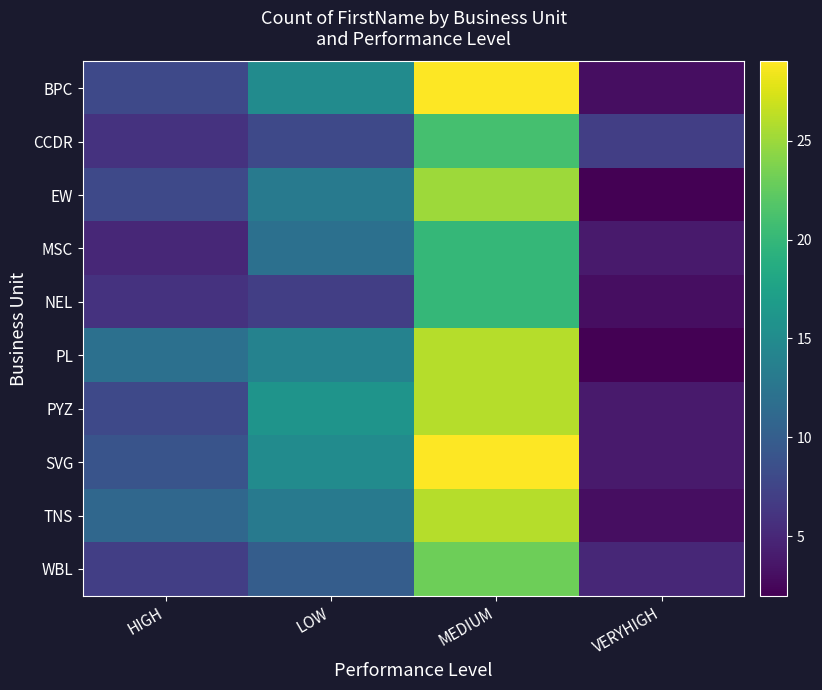

Is it true that EW equals 3 at HIGH?

False